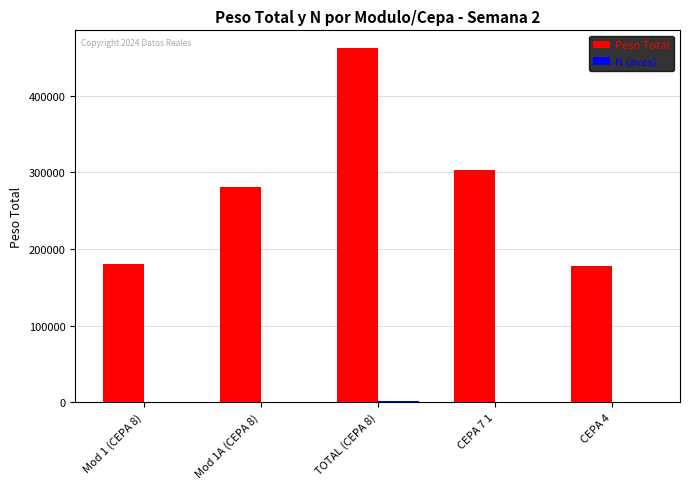

At which category is the sum across all series the highest?

TOTAL (CEPA 8)